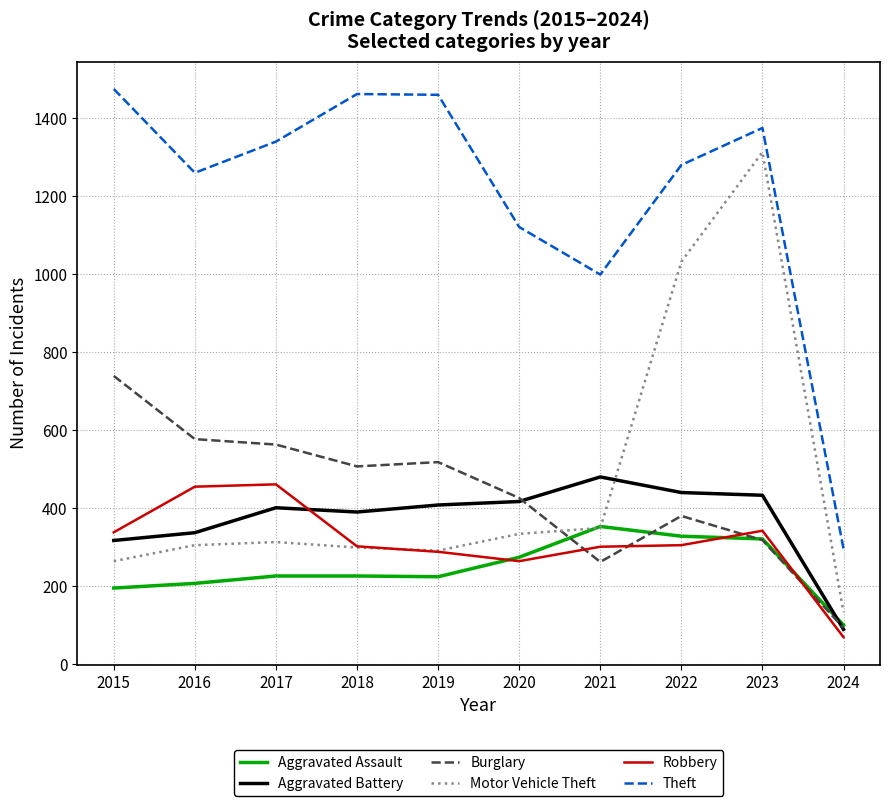

What is the highest value of the Aggravated Battery series?

479